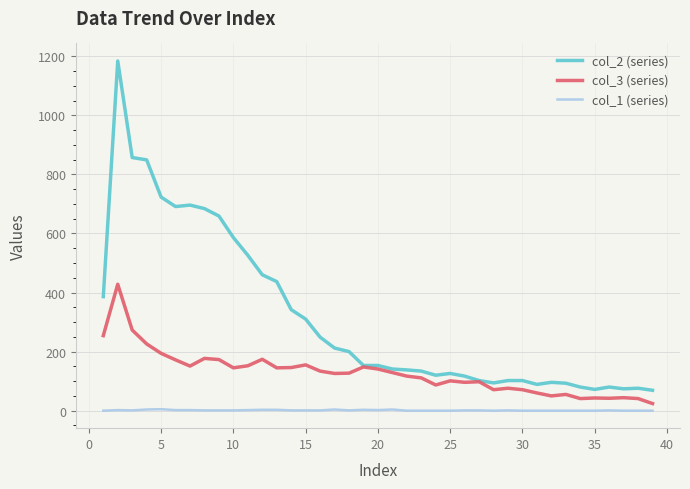

Which series has the widest spread of values?

col_2 (series)